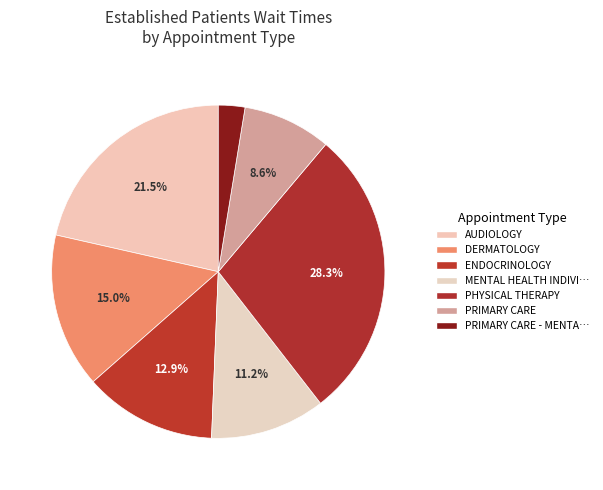

How many segments does this pie chart have?

7